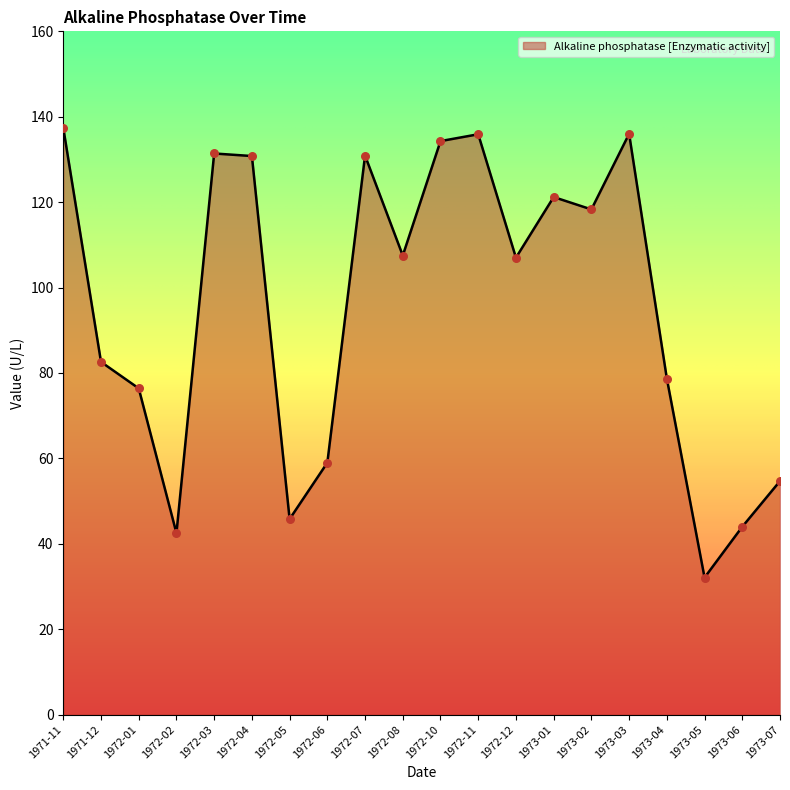

What is the change in value from 1972-04 to 1972-07?

+0.1